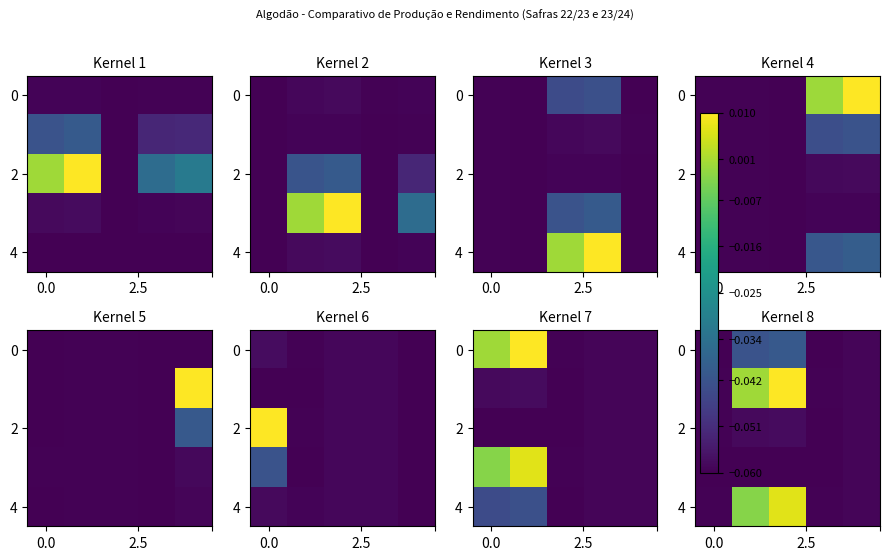

How many data points does each series have?

5